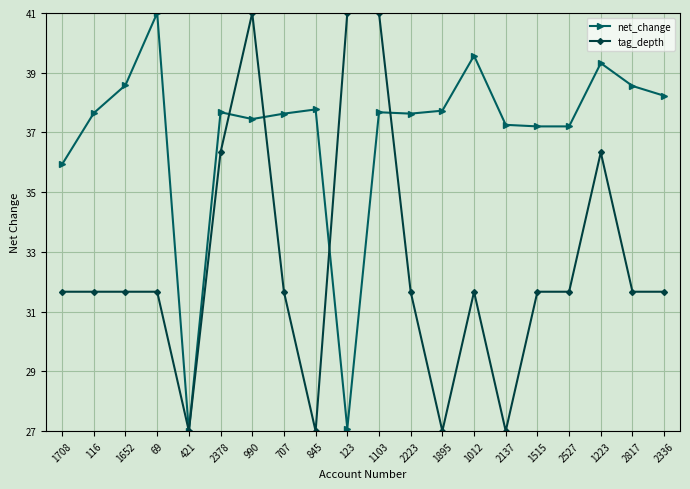

What is the difference between the highest and lowest values at 707?

6.0